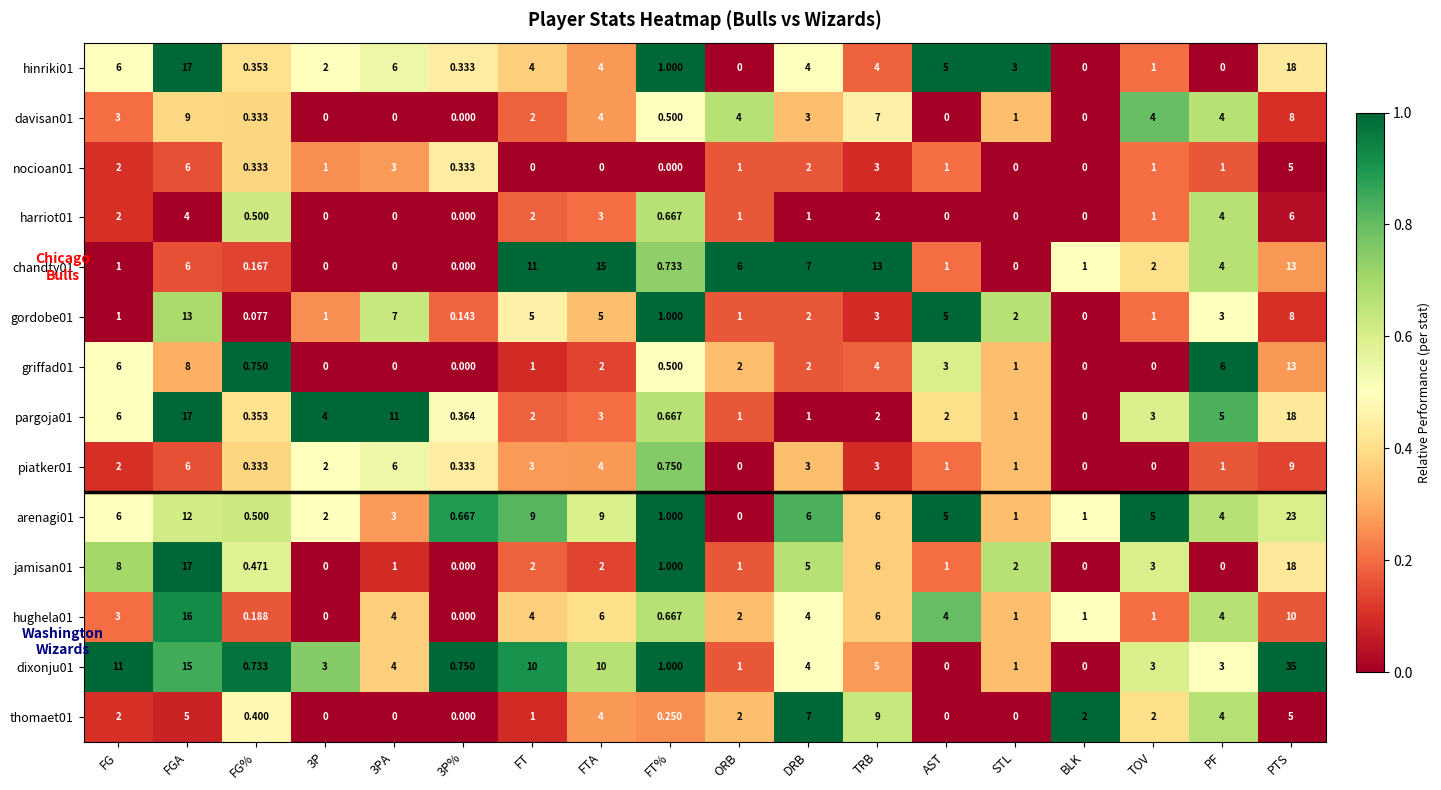

Which category has the highest value in the pargoja01 series?

PTS